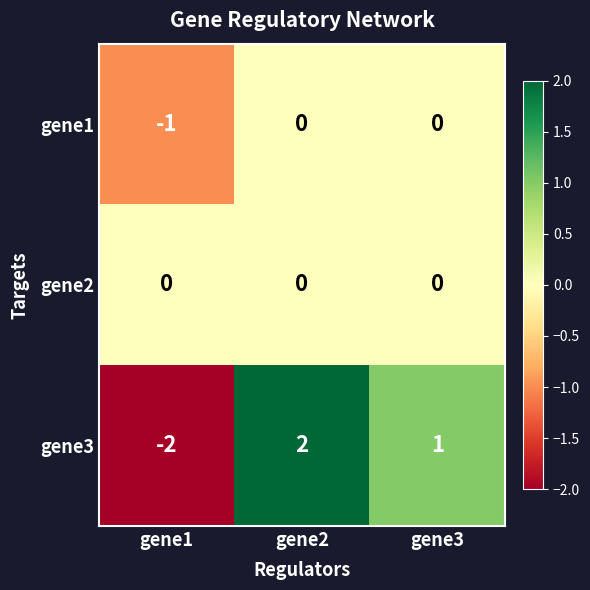

At which label is gene3 closest to 0?

gene3